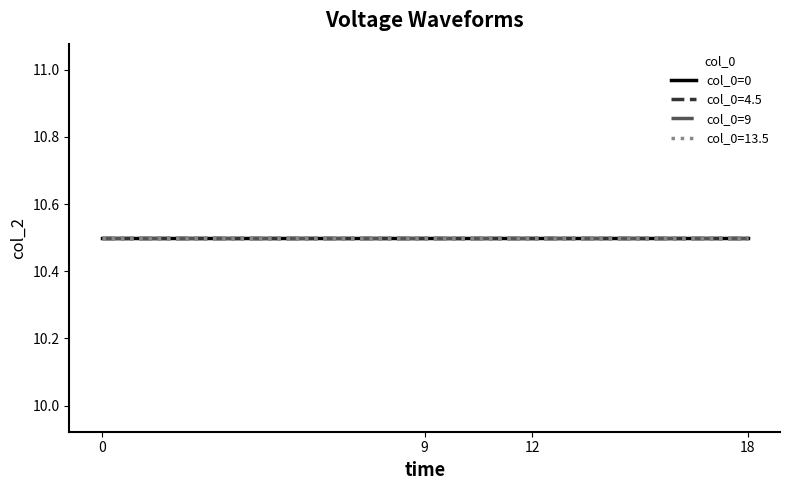

The value of col_2 at 32 is 10.0. True or false?

False